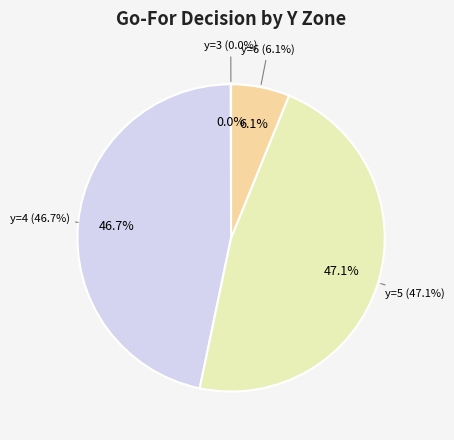

What is the largest slice in the pie chart?

y=5